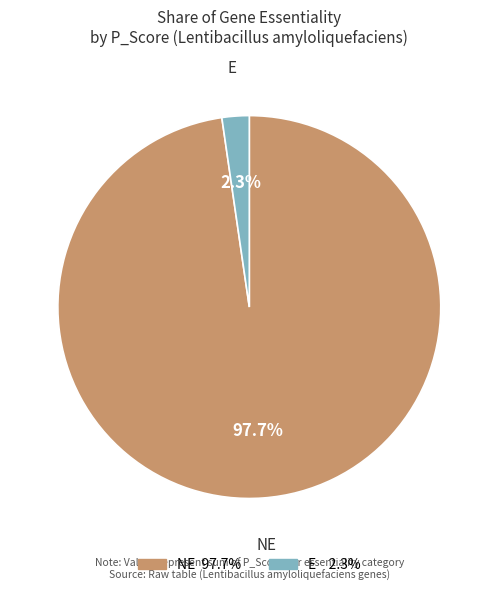

To the nearest percent, what percentage of the pie is NE?

98%